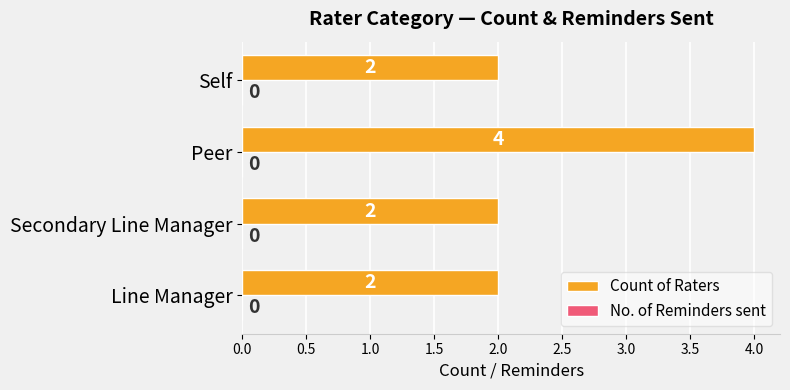

Approximately how many times larger is the value at Line Manager compared to Peer?

0.5